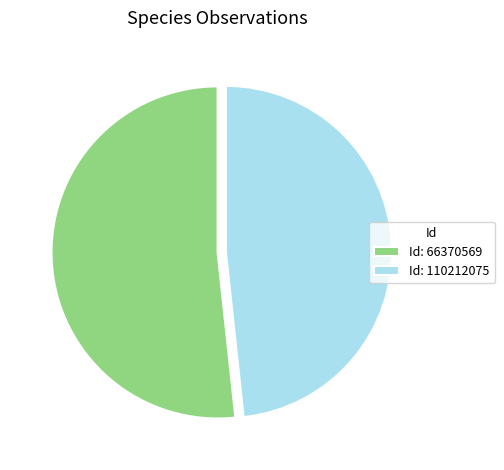

Which category has the biggest portion of the pie?

Id: 66370569